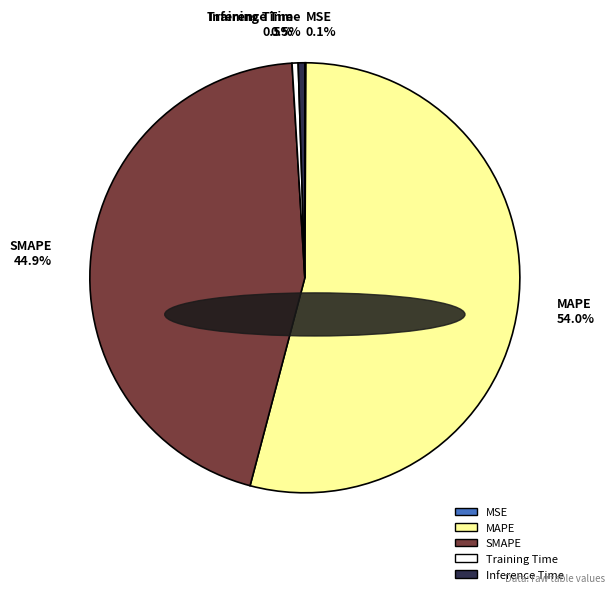

Does SMAPE 44.9% account for over 50% of the chart?

No